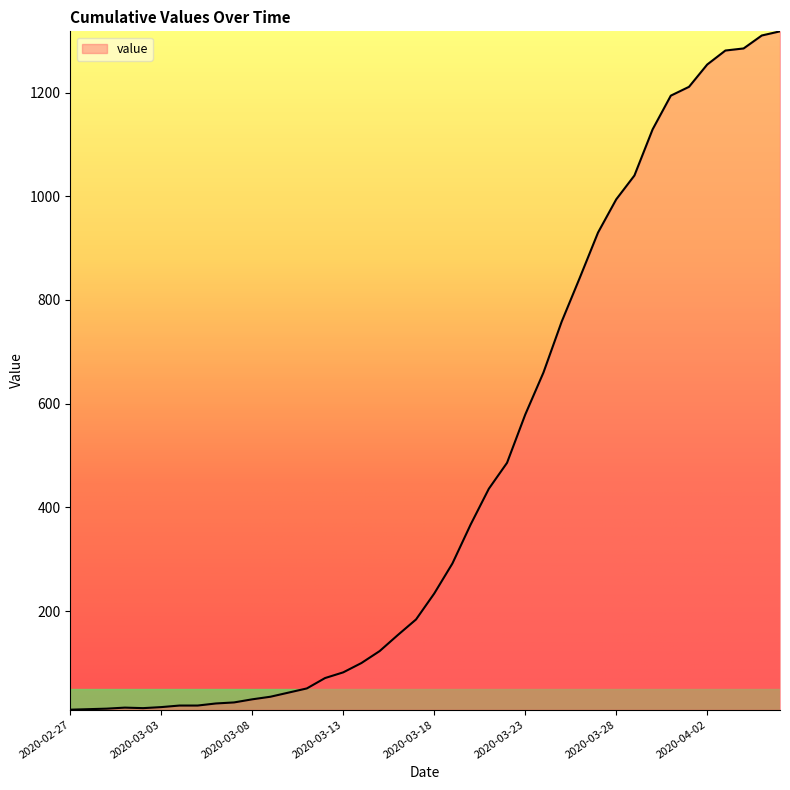

What is the greatest value displayed?

1318